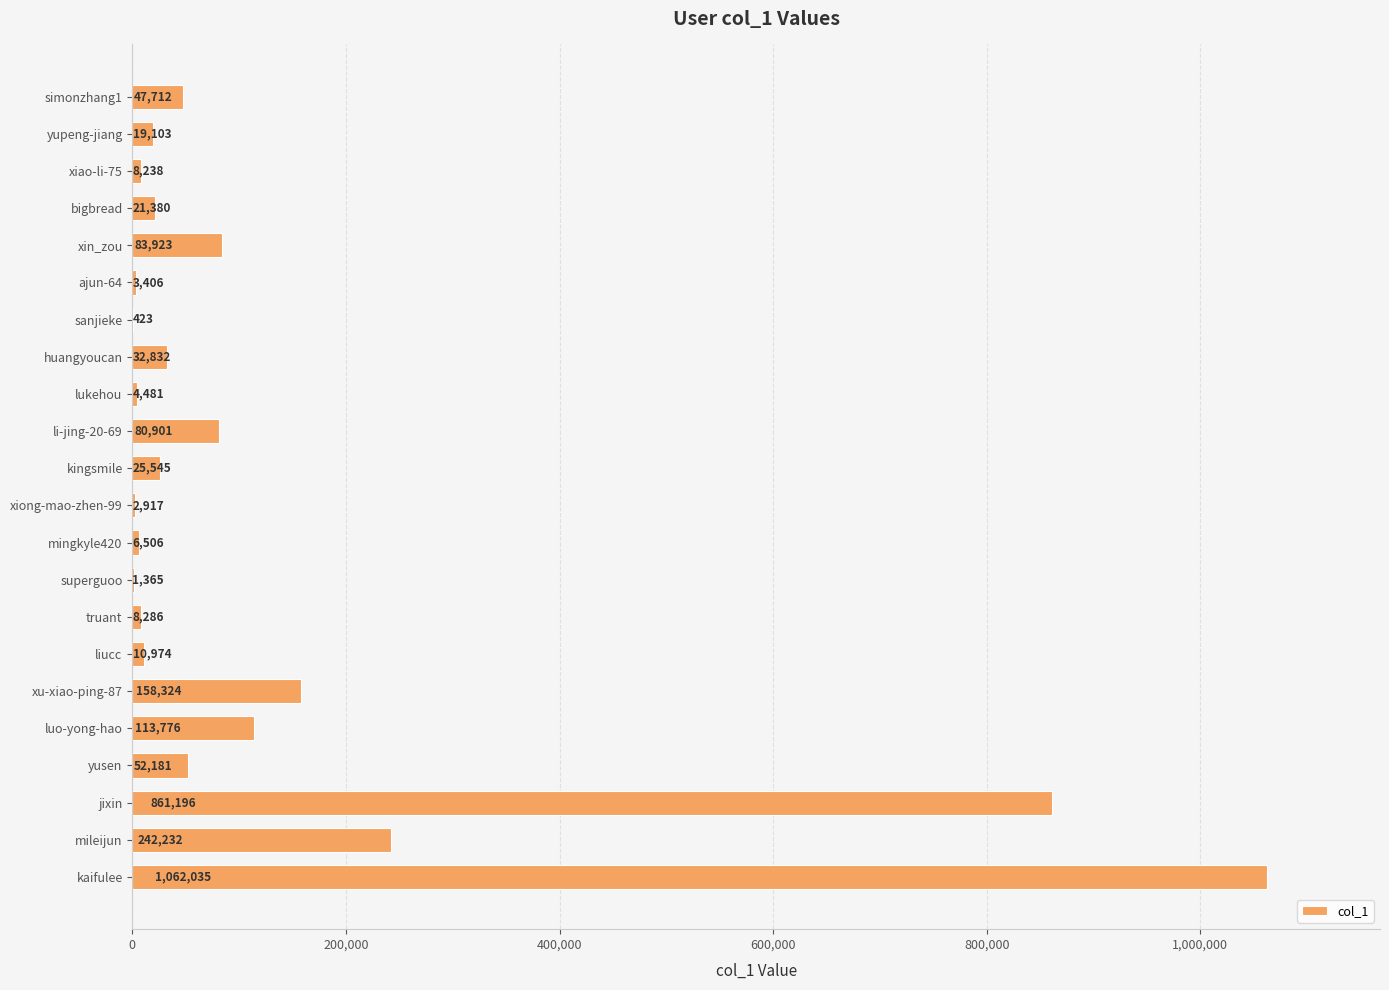

Reading top to bottom, transcribe all the data shown in this chart.

simonzhang1=47712	yupeng-jiang=19103	xiao-li-75=8238	bigbread=21380	xin_zou=83923	ajun-64=3406	sanjieke=423	huangyoucan=32832	lukehou=4481	li-jing-20-69=80901	kingsmile=25545	xiong-mao-zhen-99=2917	mingkyle420=6506	superguoo=1365	truant=8286	liucc=10974	xu-xiao-ping-87=158324	luo-yong-hao=113776	yusen=52181	jixin=861196	mileijun=242232	kaifulee=1062035